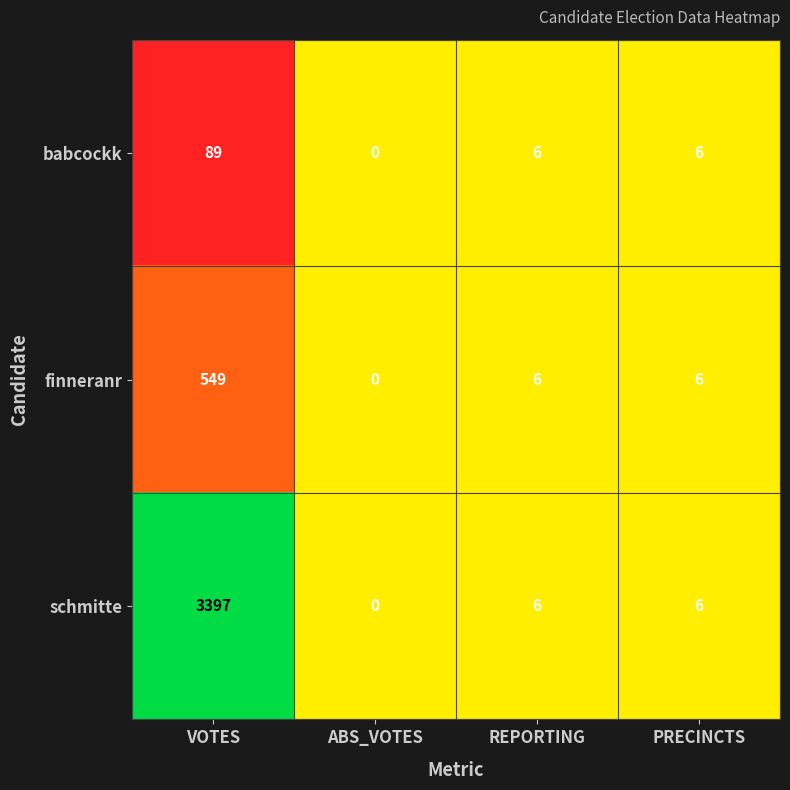

Which category has the highest value across all series?

VOTES